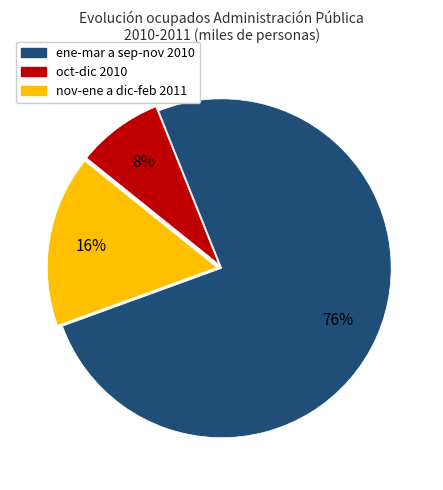

Does any single category account for the majority?

Yes